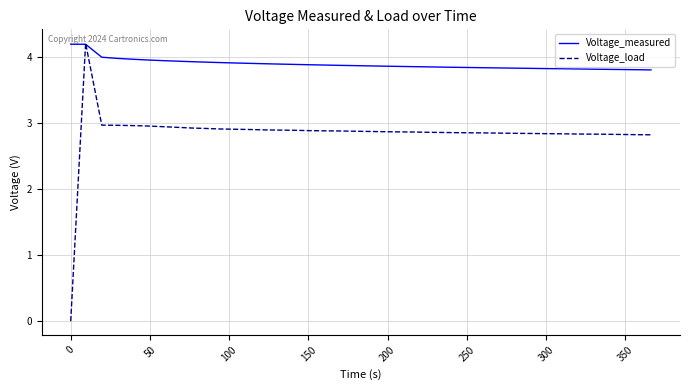

How many intersections are there between Voltage_load and Voltage_measured?

2